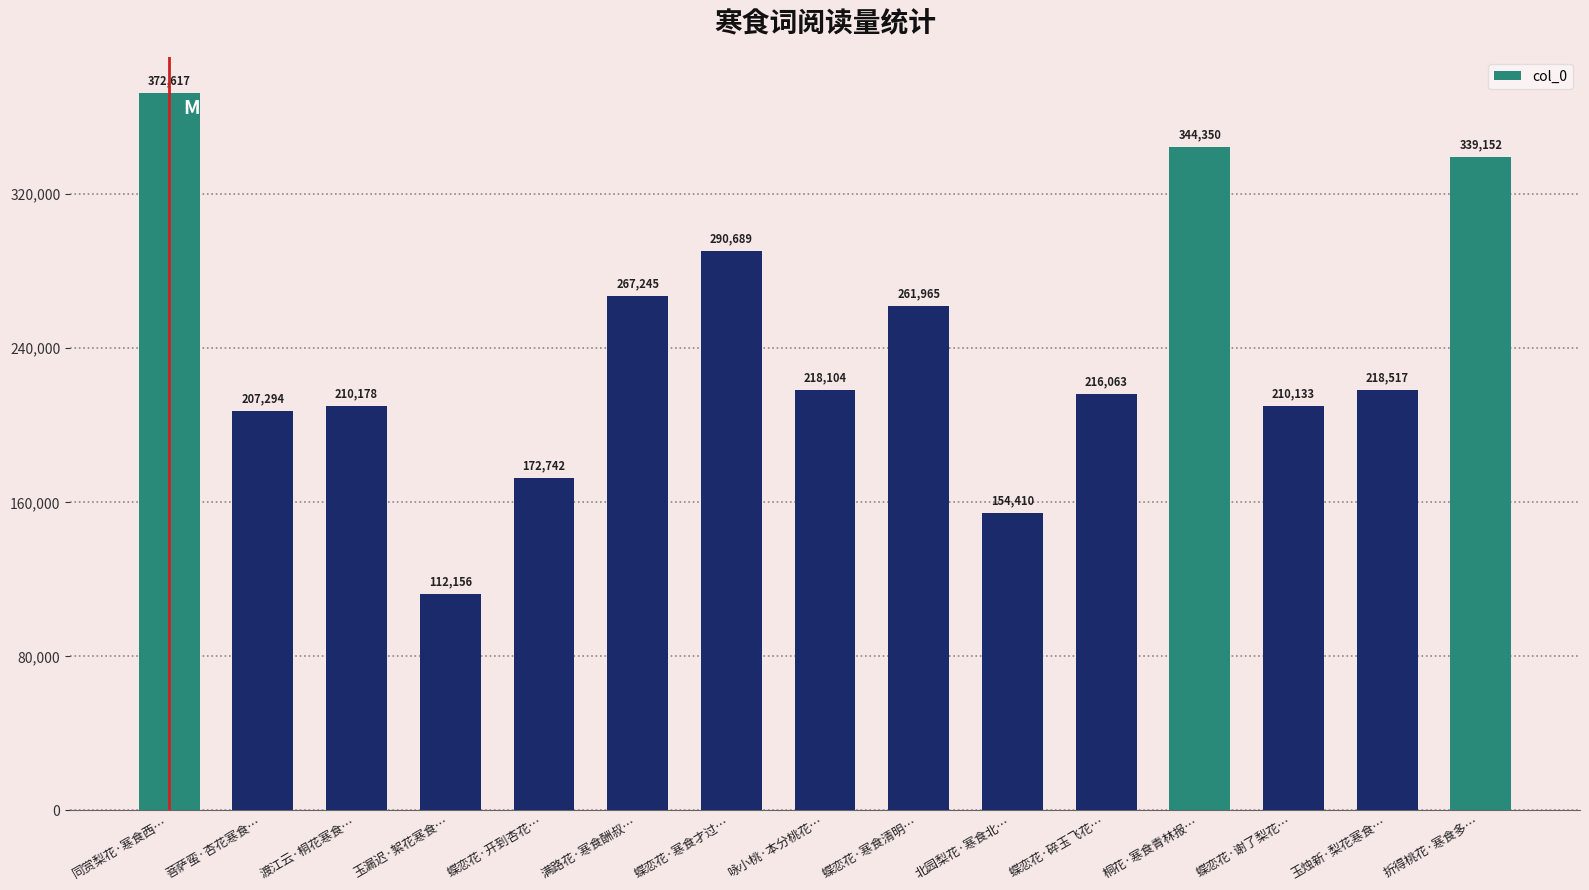

The chart shows a value of 210133 at 蝶恋花·谢了梨花…. True or false?

True